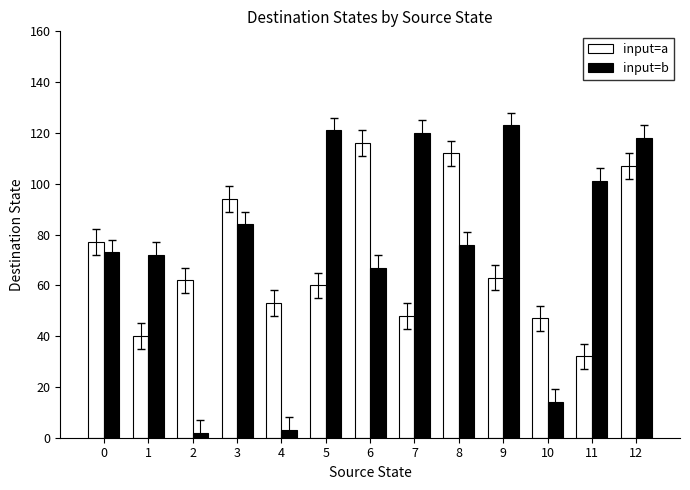

Where does the input=b series first go above 76?

3